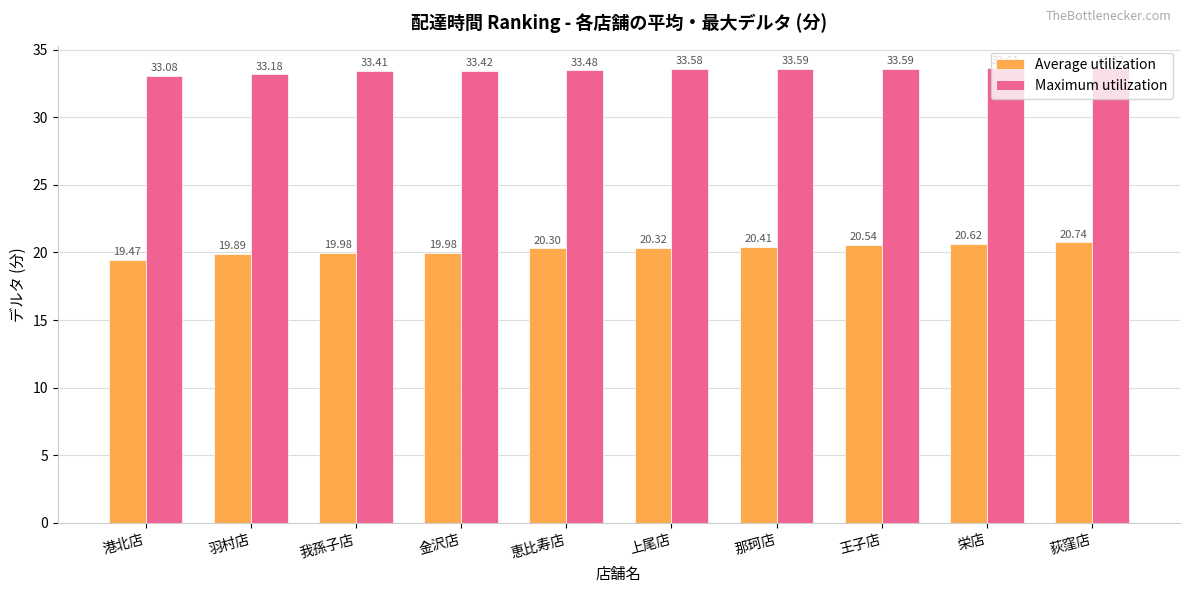

What are all the series names shown in the legend?

Average utilization, Maximum utilization